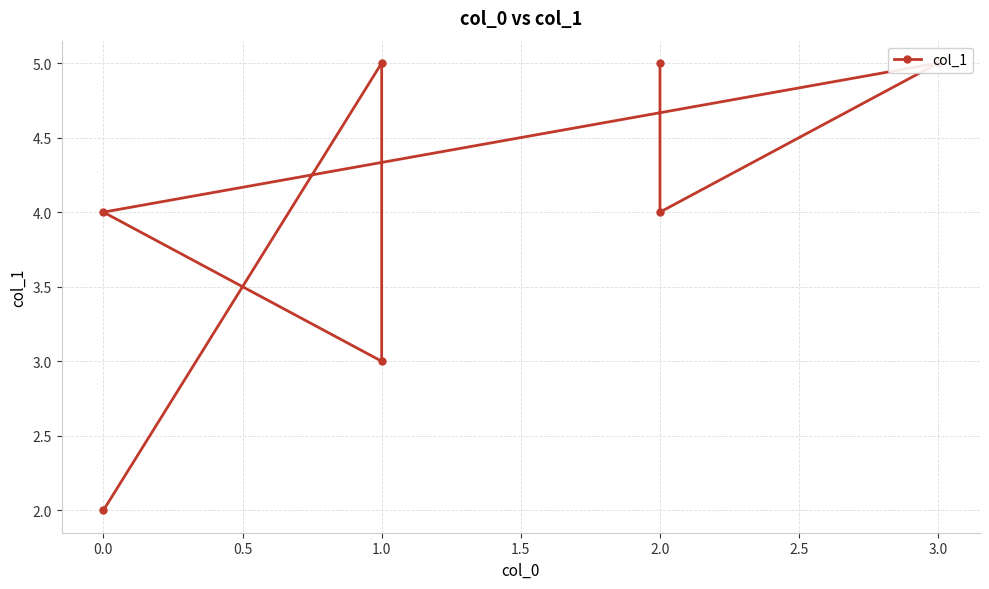

What is the greatest value displayed?

5